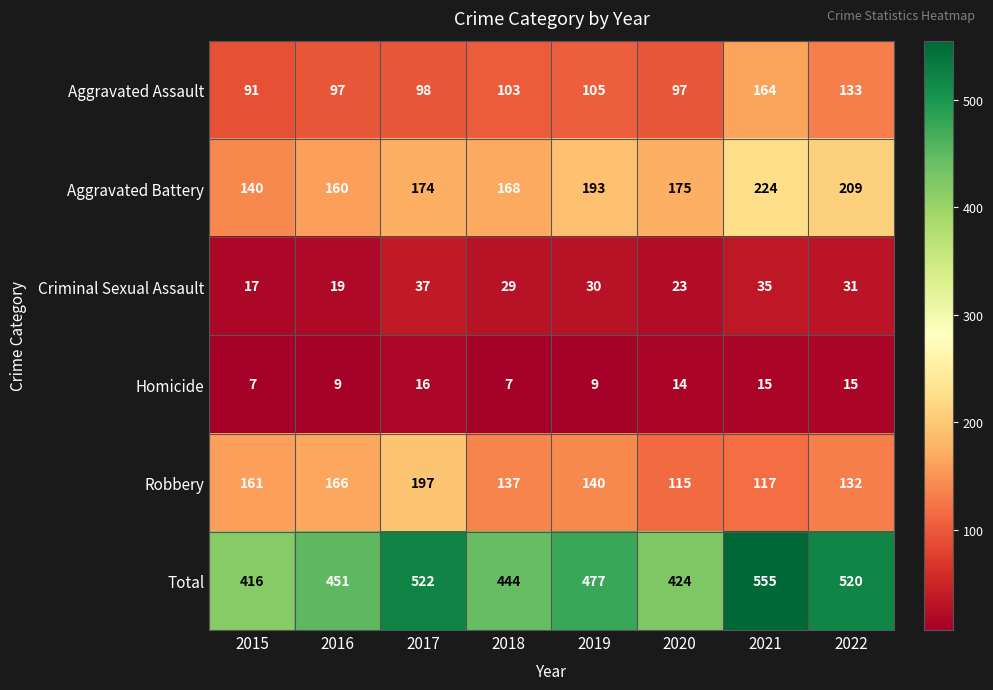

What is the greatest value displayed?

555